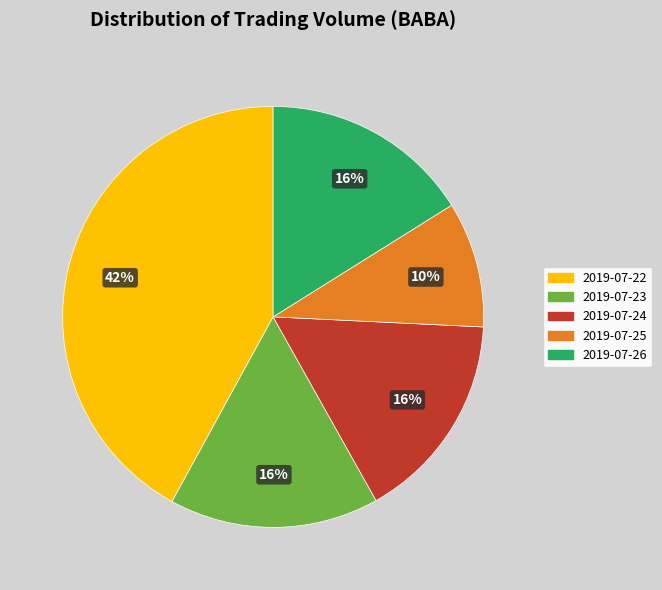

How many slices are in this pie chart?

5